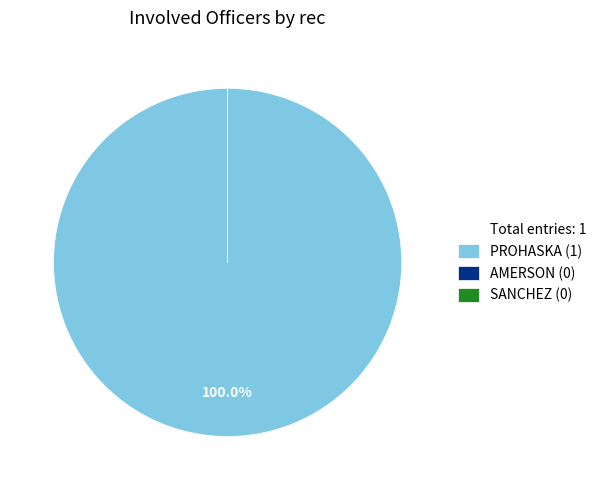

The SANCHEZ slice represents 0% of the pie. True or false?

True